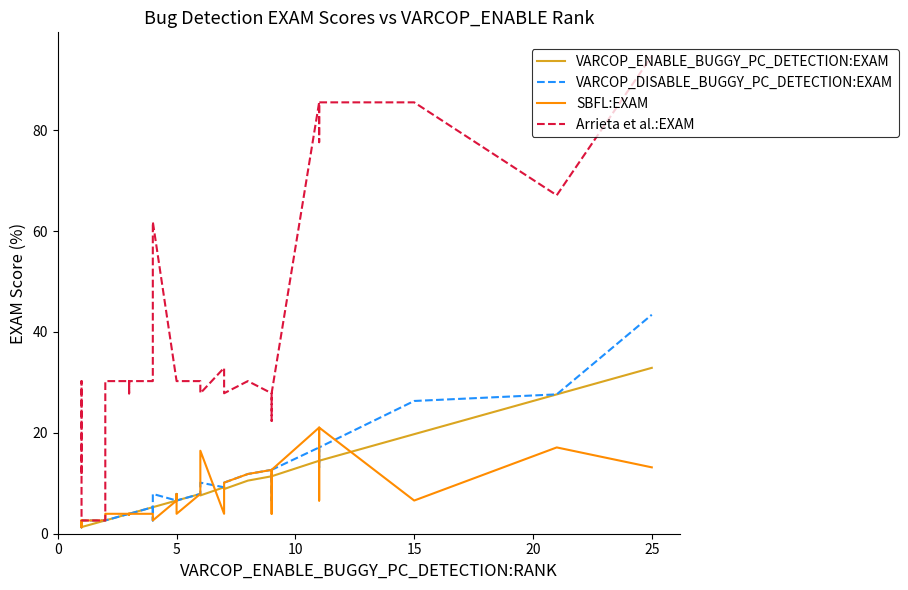

What is the difference between the second highest and minimum values in the SBFL:EXAM series?

19.8